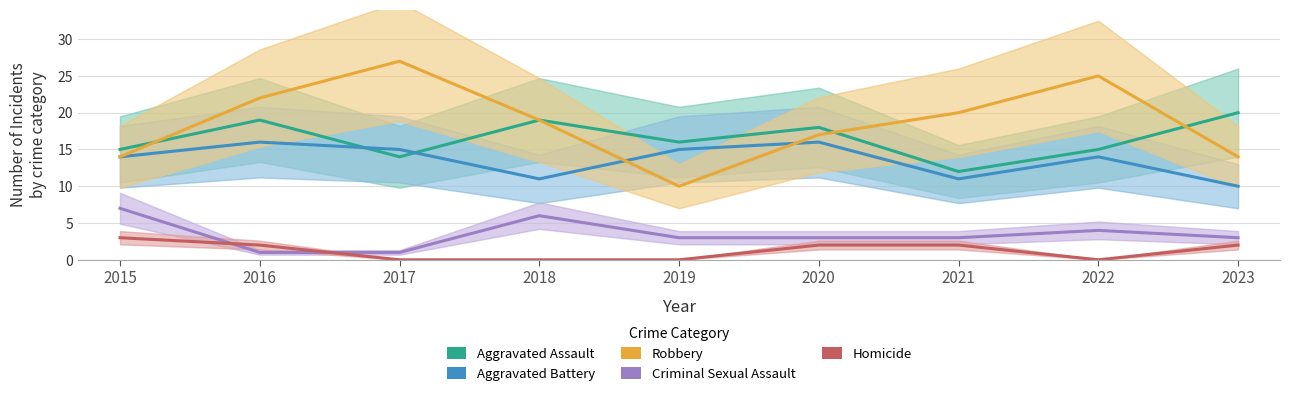

At which category is the sum across all series the highest?

2016